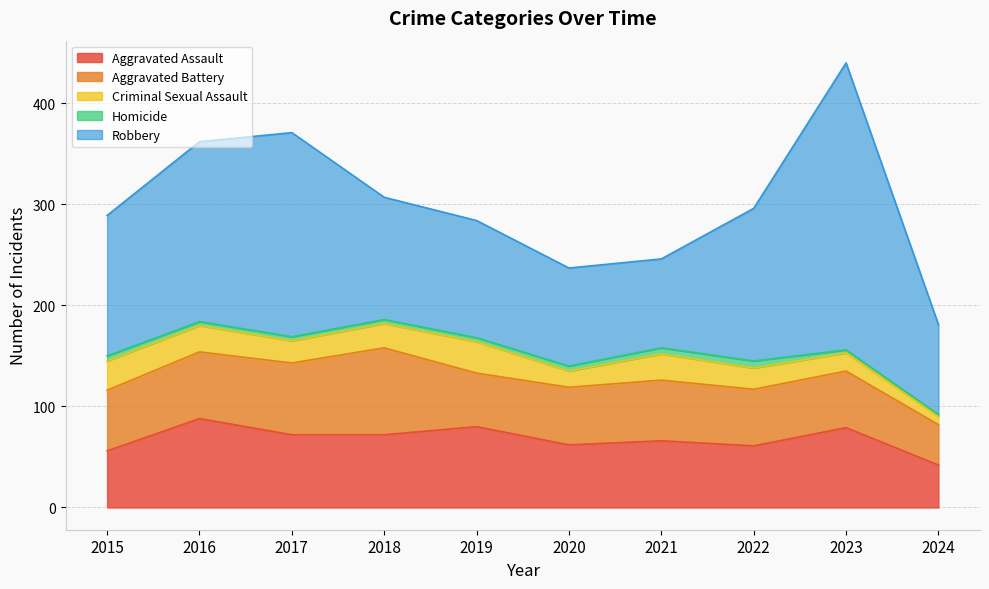

At which label is Robbery closest to 186?

2016